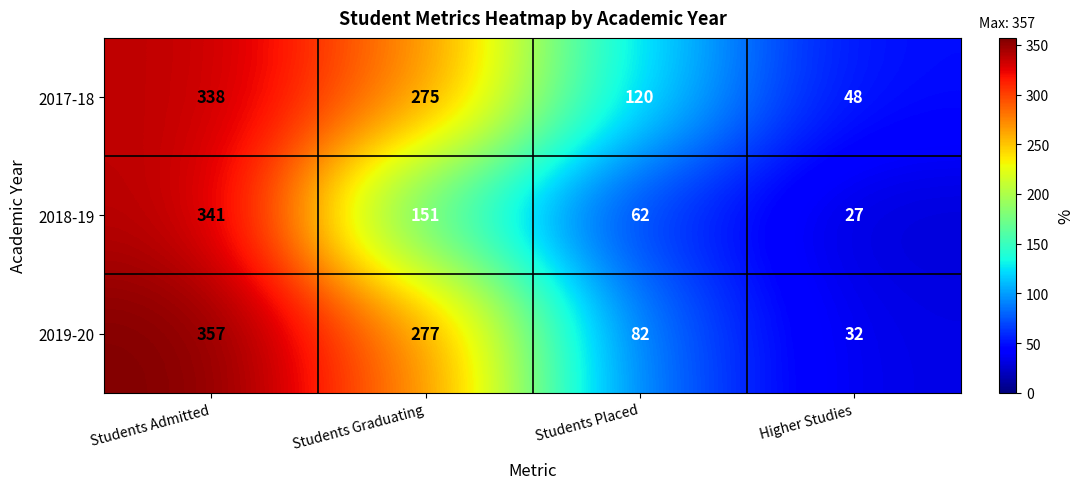

What value does the 2018-19 series have at Higher Studies, to the nearest 5?

25